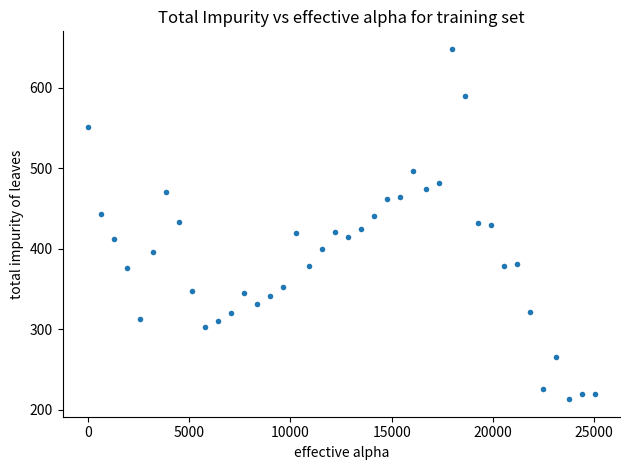

What is the range of X values (max minus min)?

25017.3